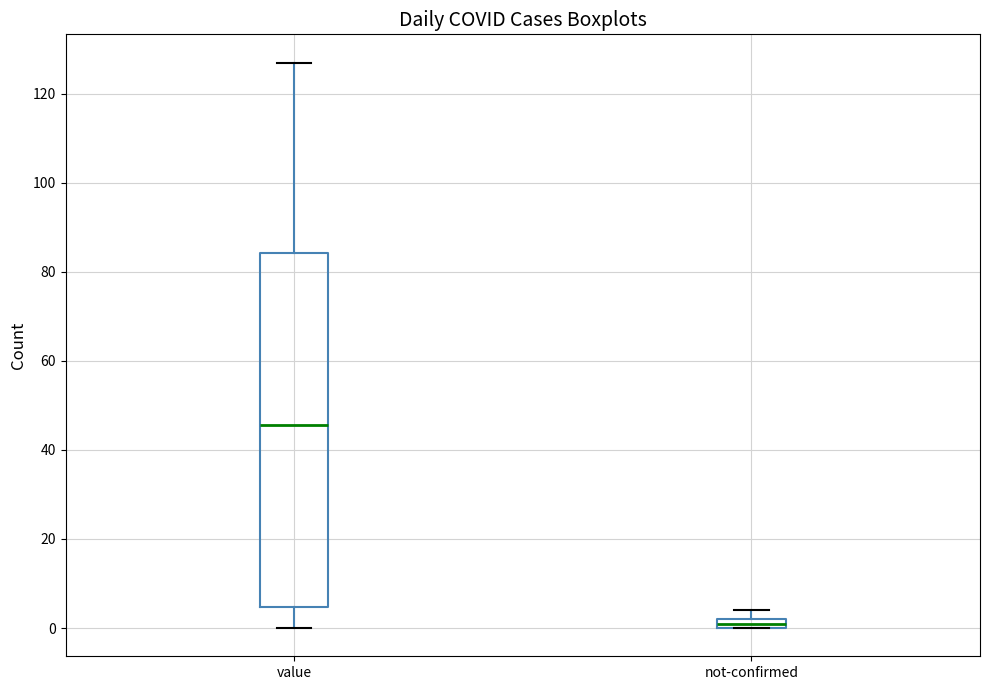

Which box has the lowest median line?

not-confirmed